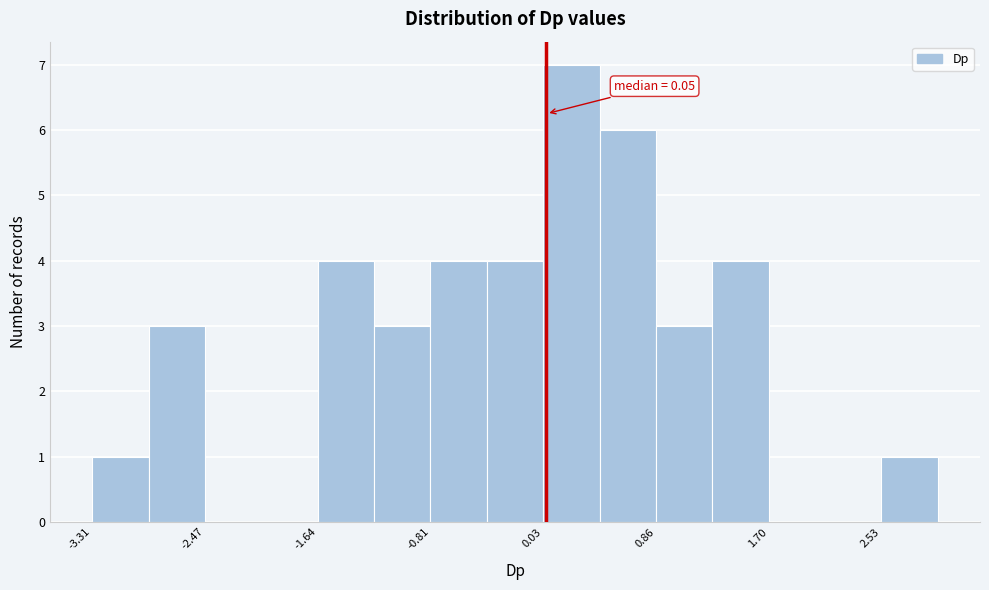

Over which range of the x-axis is the bar tallest?

0.0 to 0.4